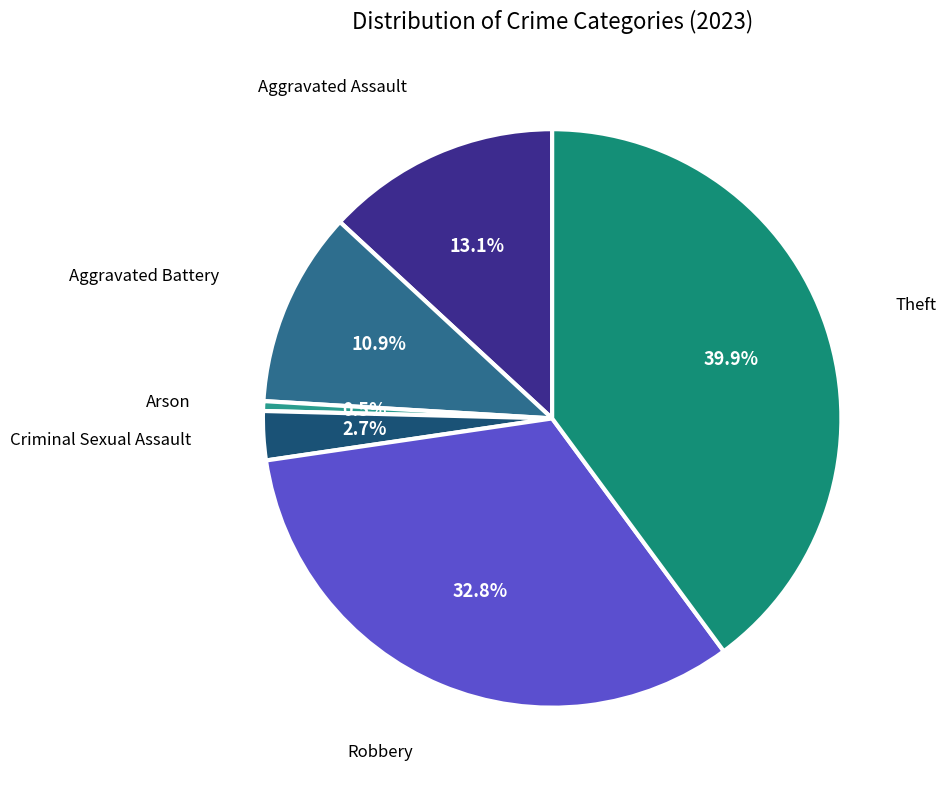

Is there any slice that represents more than half of the pie?

No